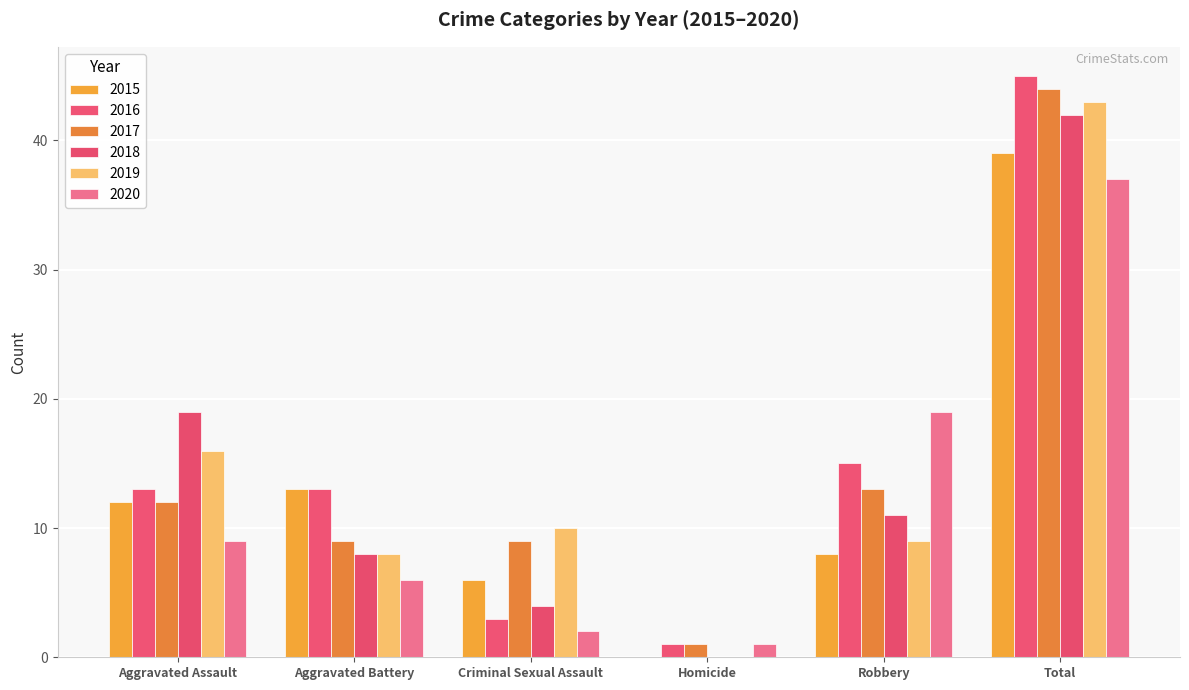

Which label corresponds to the smallest value in the chart?

Homicide